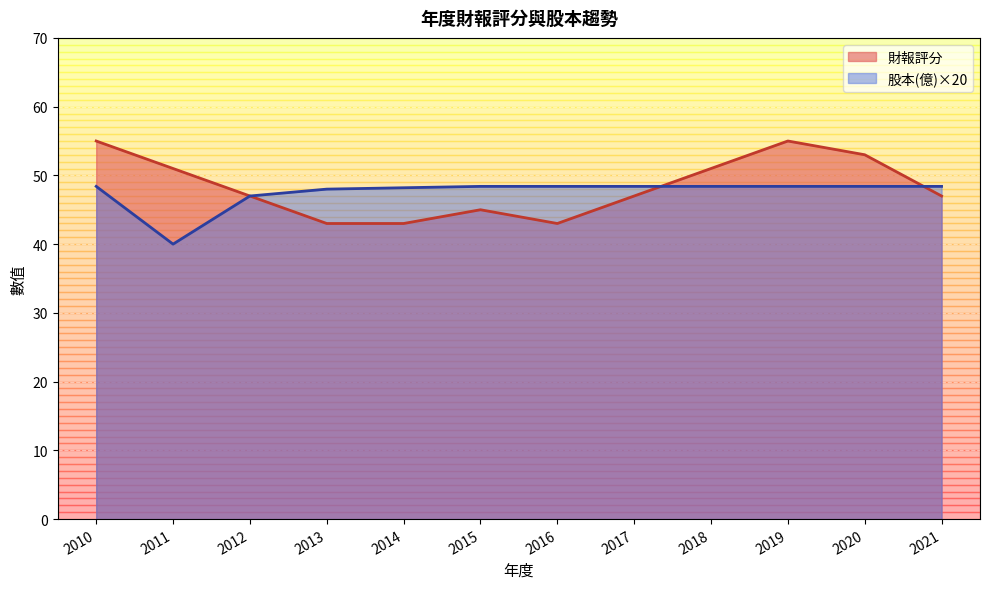

How many times do 財報評分 and 股本(億) cross each other?

2